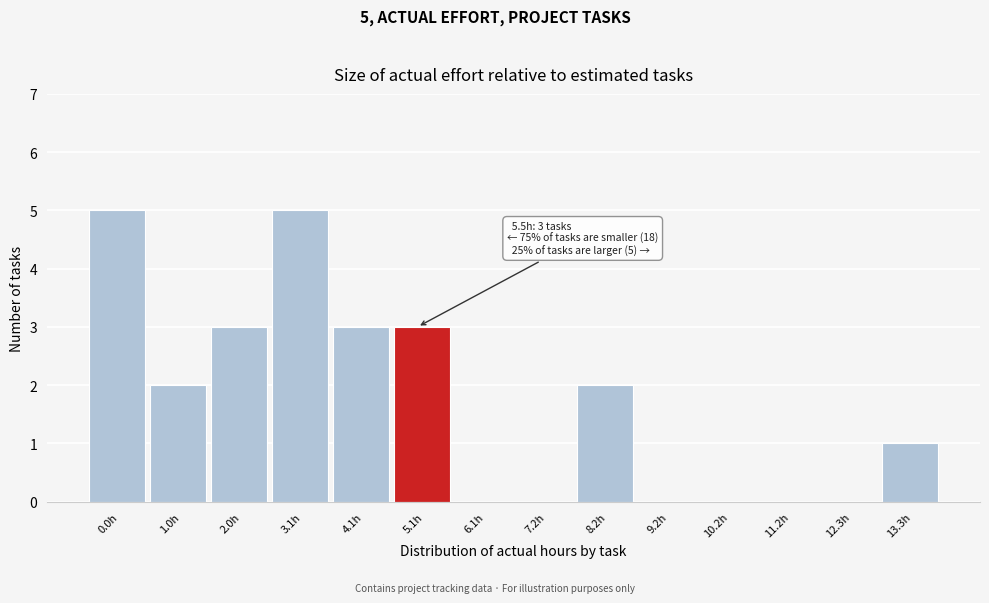

Reading left to right, transcribe all the data shown in this chart.

0.0h=5	1.0h=2	2.0h=3	3.1h=5	4.1h=3	5.1h=3	6.1h=0	7.2h=0	8.2h=2	9.2h=0	10.2h=0	11.2h=0	12.3h=0	13.3h=1